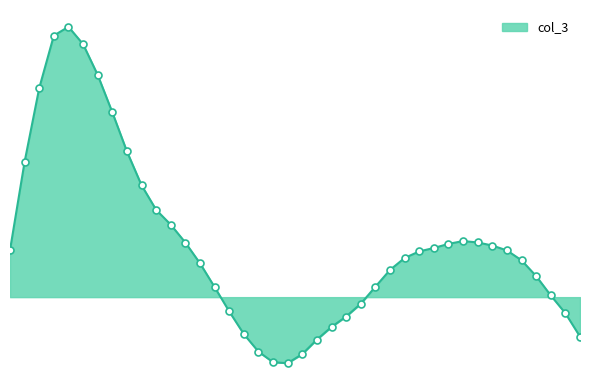

What is the maximum value shown in the chart?

0.5